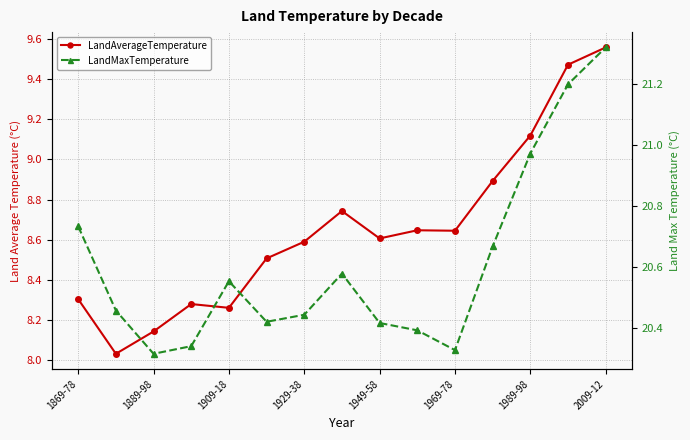

What is the highest value of the LandMaxTemperature series?

21.3